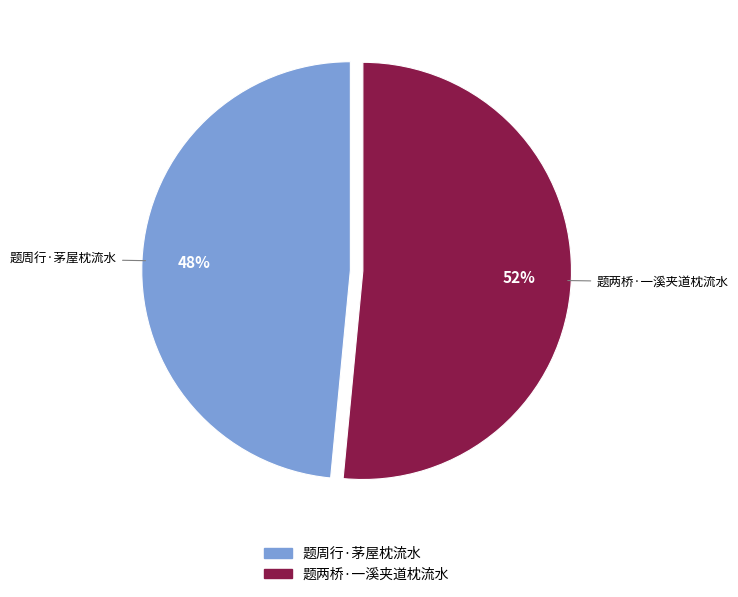

Is there a majority slice in this chart?

Yes